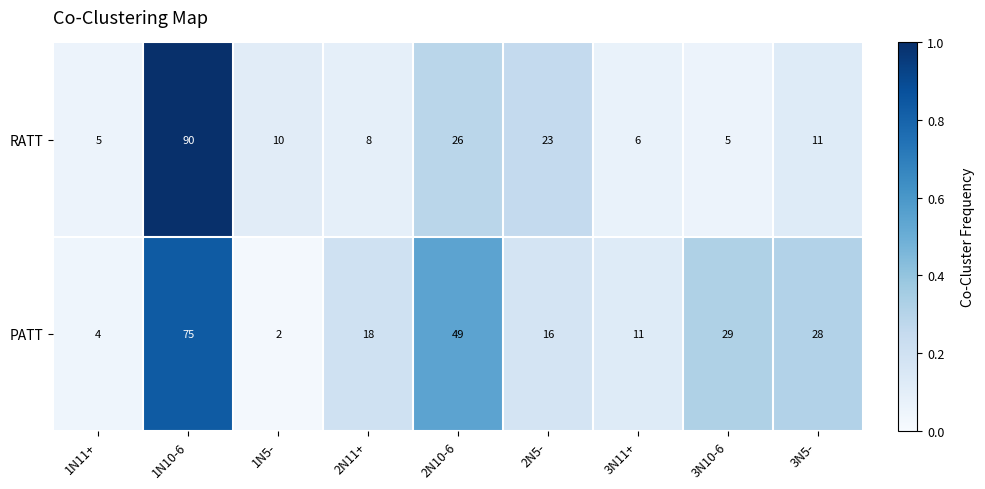

At which category does the chart reach its minimum across all series?

1N5-